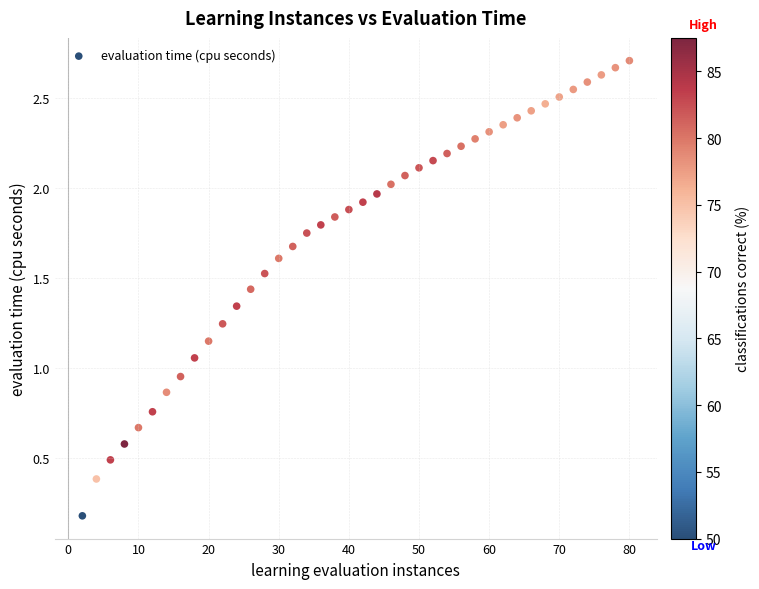

What is the range of X values (max minus min)?

78.0